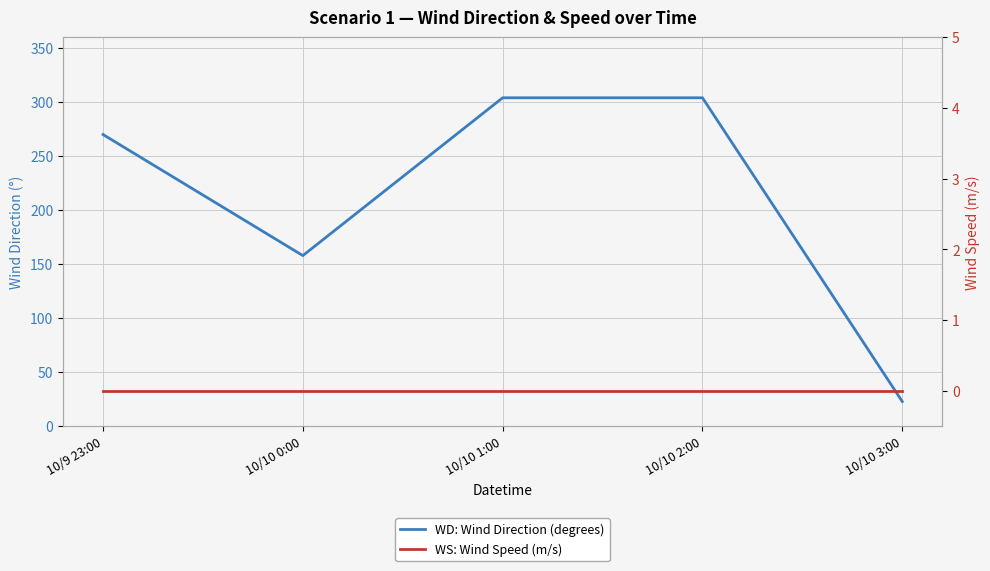

What value does the WD: Wind Direction (degrees) series have at 10/9 23:00, to the nearest 5?

270